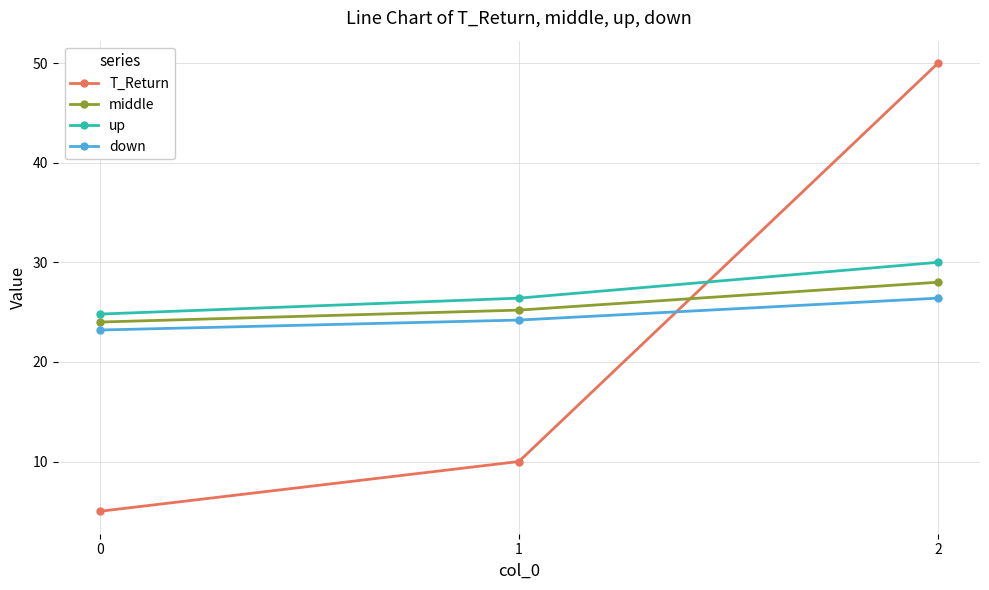

What is the total value across all series at 2?

134.4